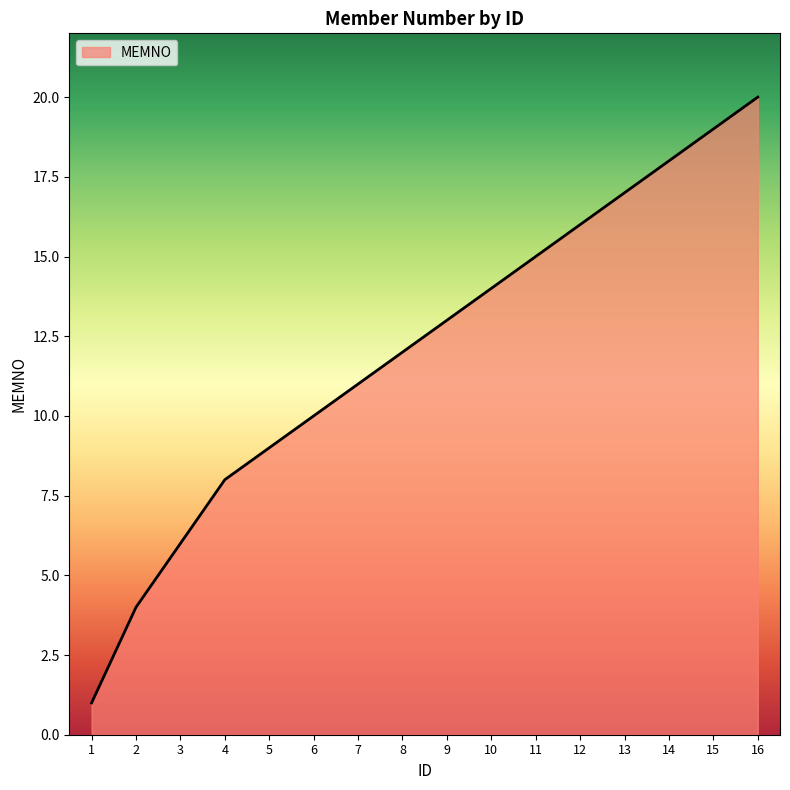

What is the change in value from 8 to 9?

+1